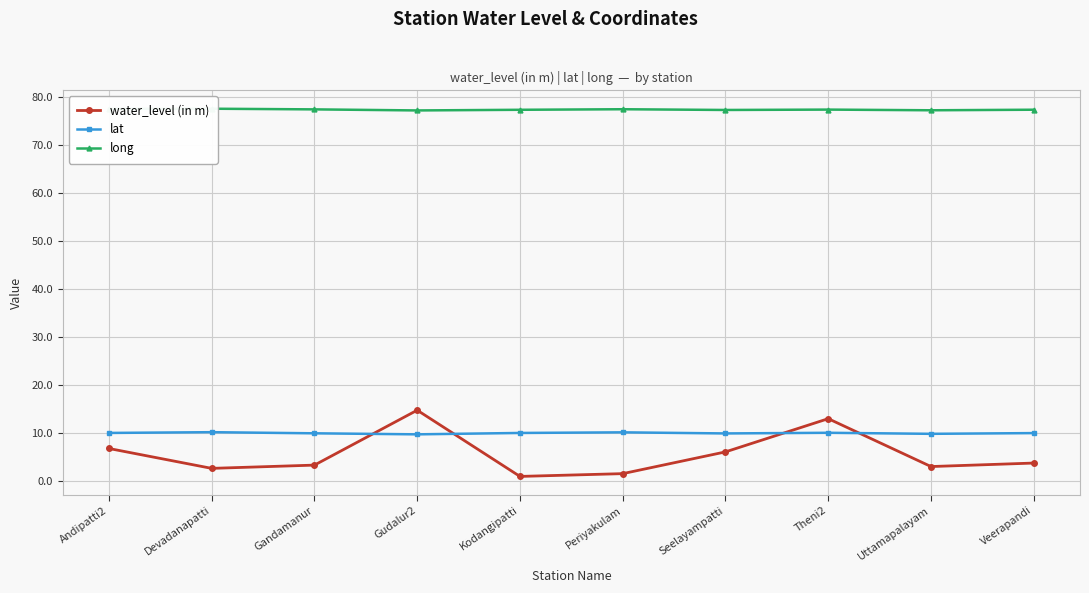

At which label does water_level (in m) first exceed 3?

Andipatti2